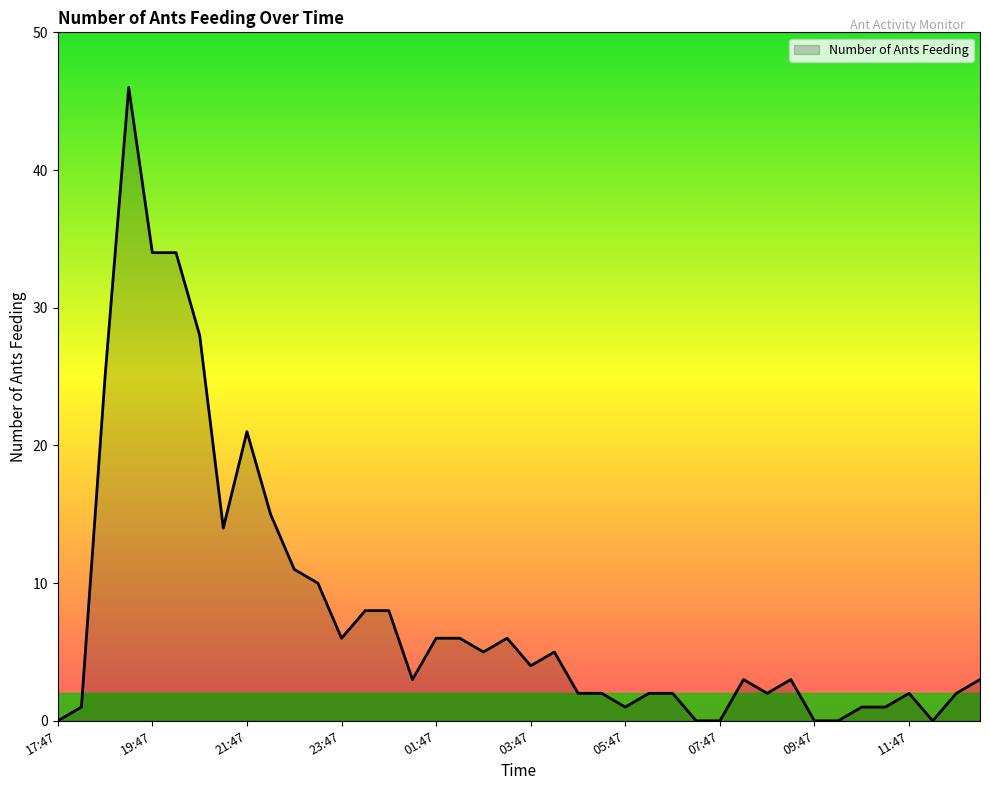

What is the maximum value shown in the chart?

46